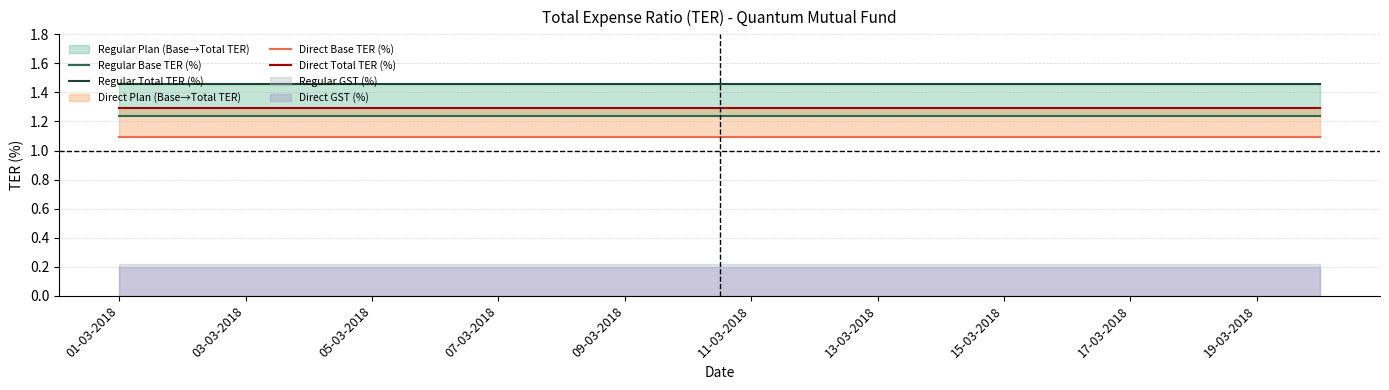

At how many categories does at least one series exceed 1?

20